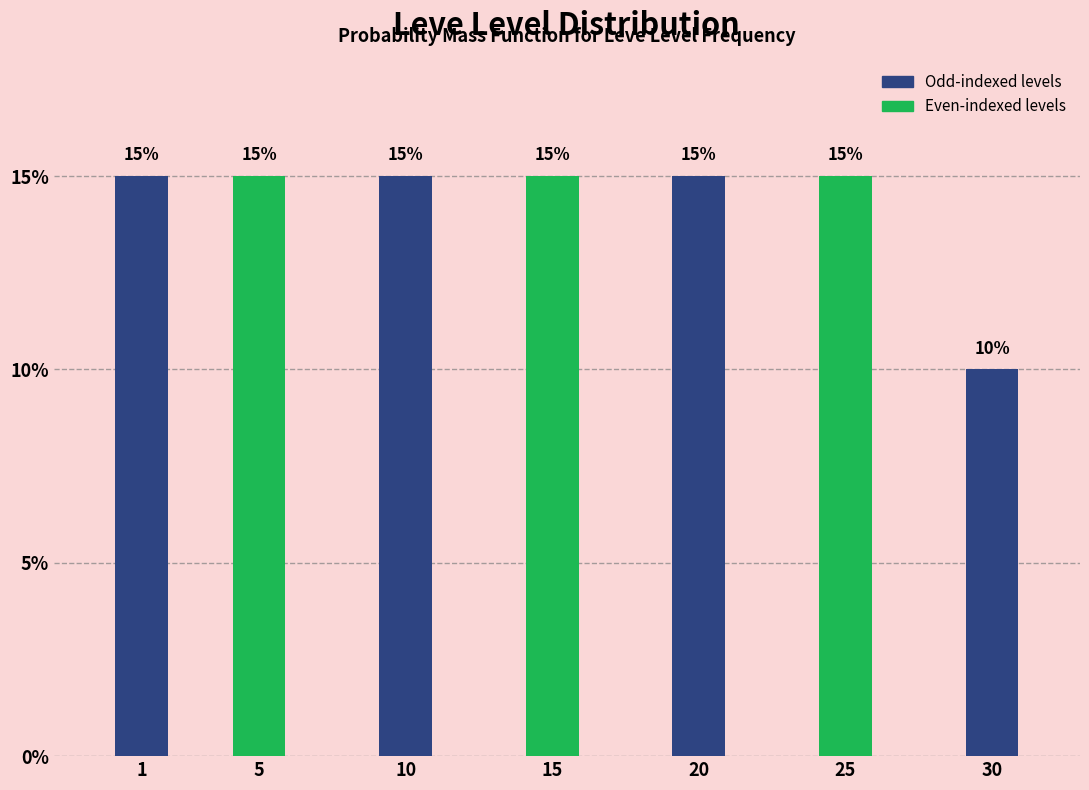

Reading left to right, list all the values displayed in this chart.

1=15	5=15	10=15	15=15	20=15	25=15	30=10